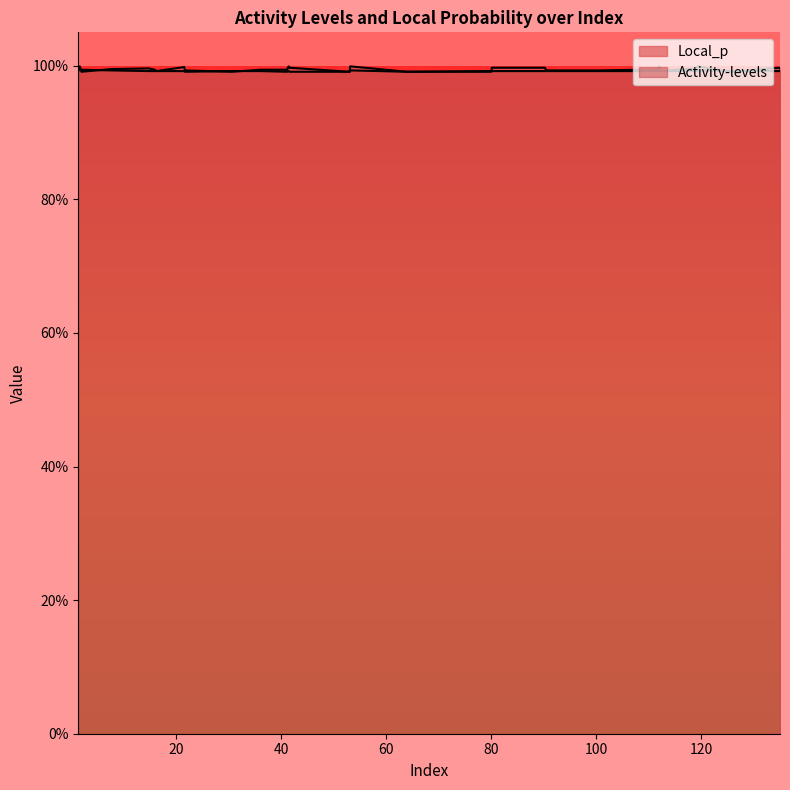

Which series has the largest total across all categories?

Local_p